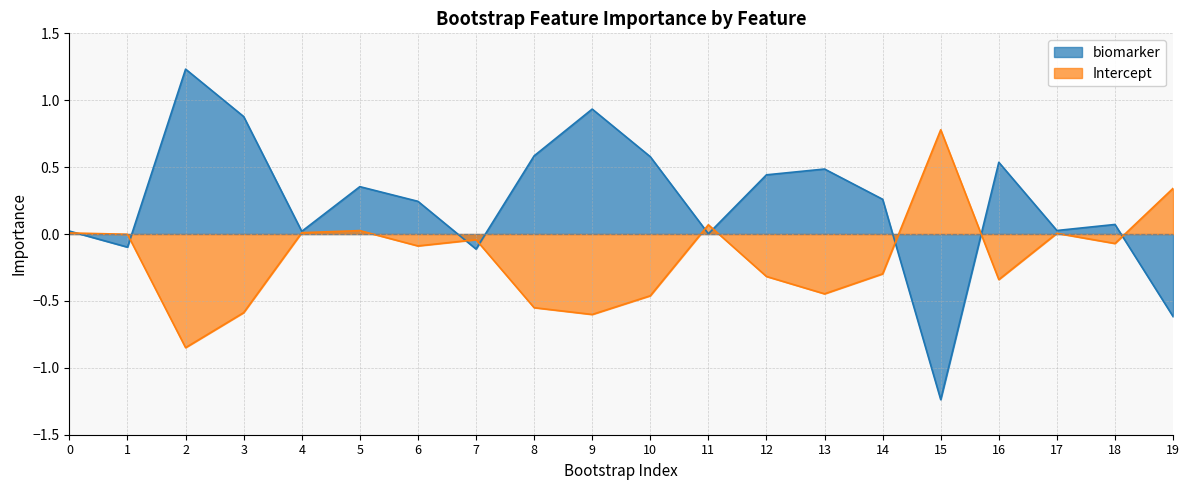

List the series in order of their peak value, highest first.

biomarker, Intercept